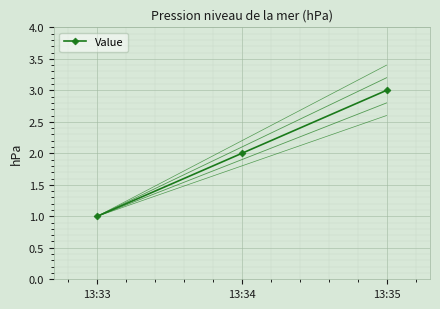

Where is the data nearest to the value 2?

13:34